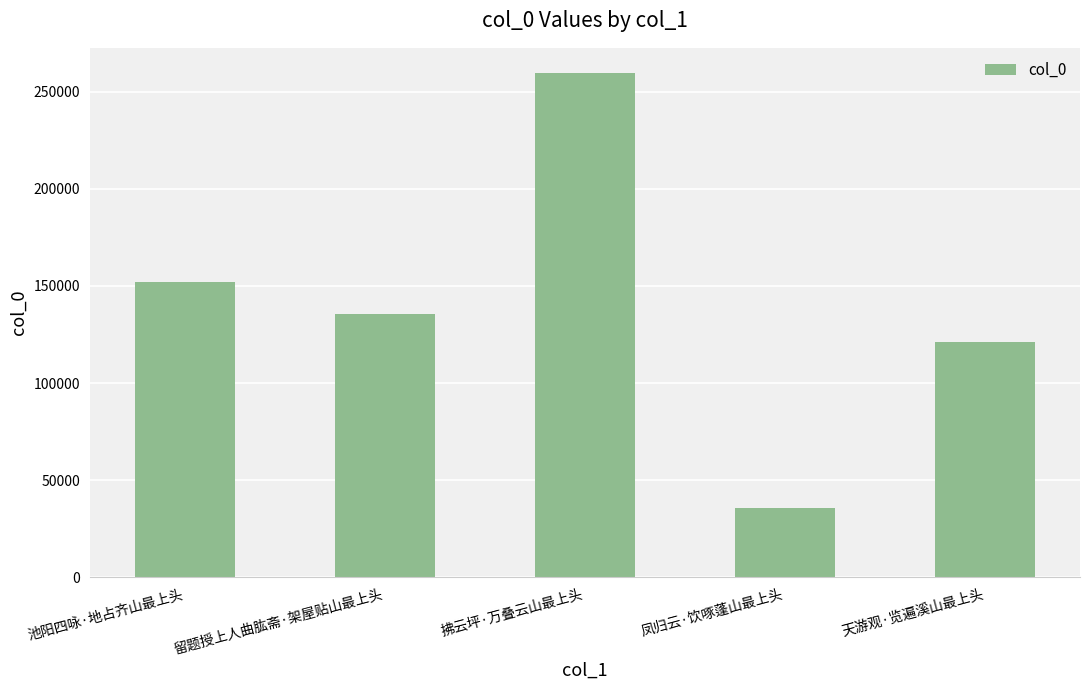

How many categories are shown in the chart?

5